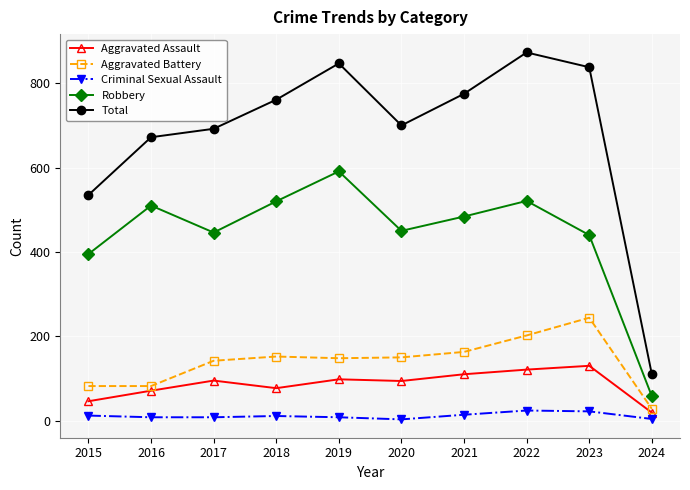

Does the chart have visible grid lines?

Yes